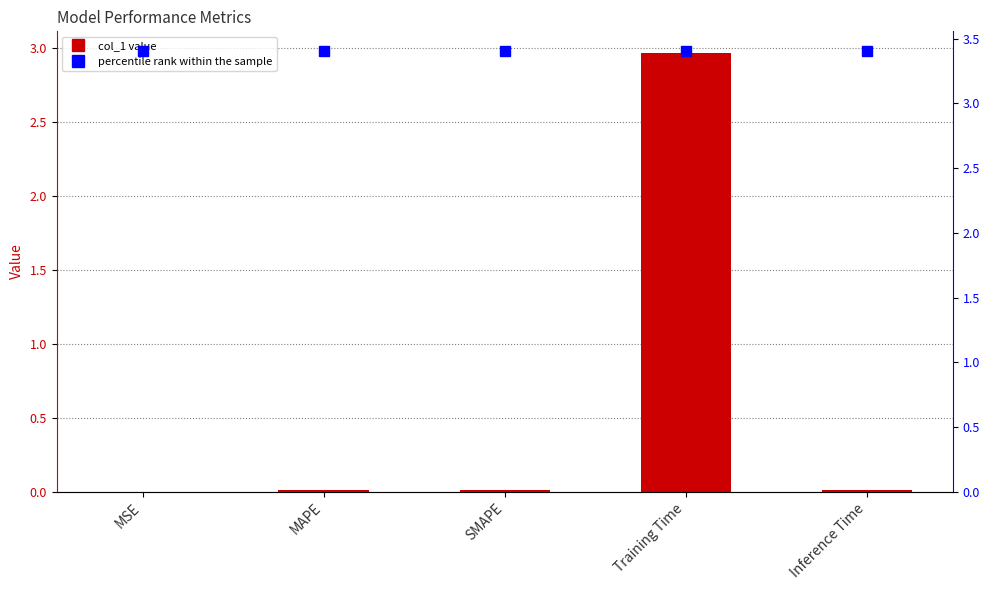

Which label corresponds to the smallest value in the chart?

MSE